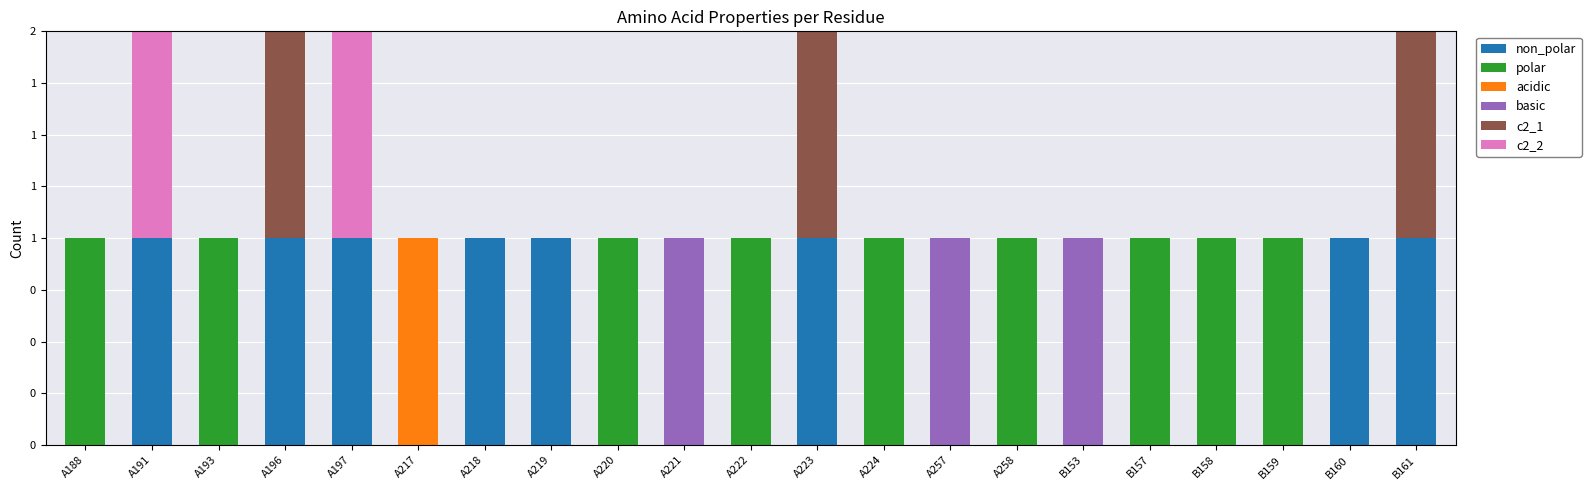

Does the chart contain stacked bars?

Yes